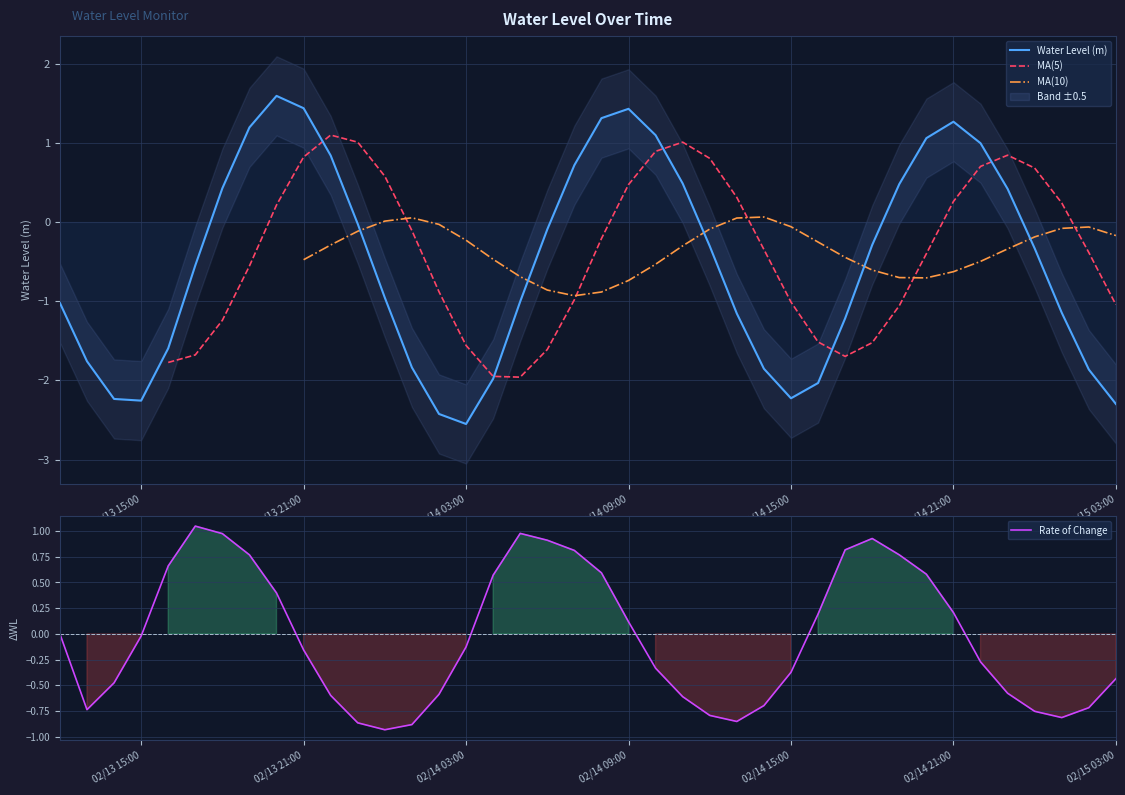

How many points are lower than both their immediate neighbors (excluding endpoints)?

3